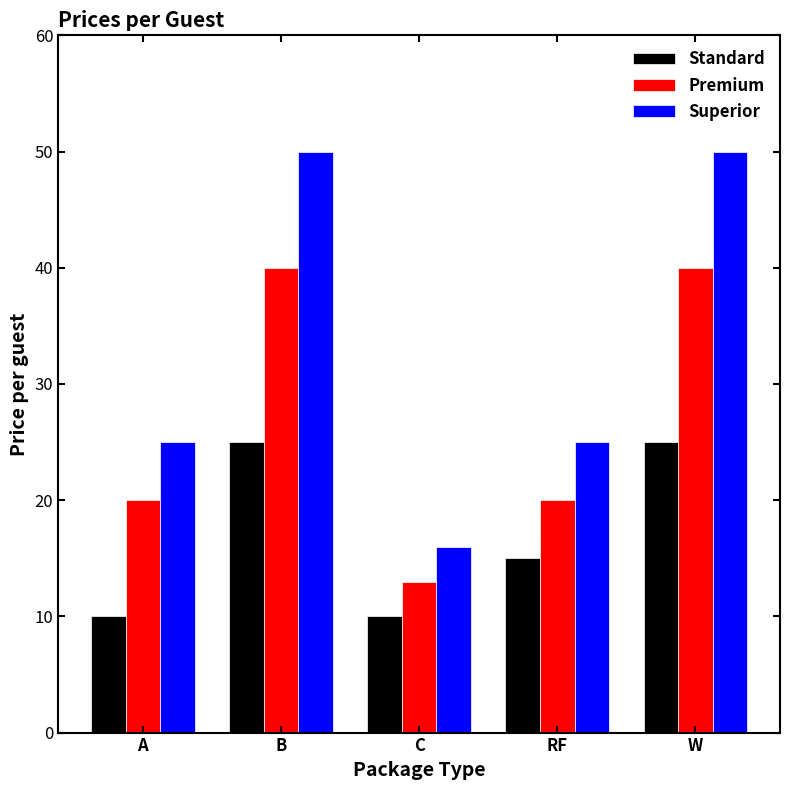

At how many categories does at least one series exceed 37?

2